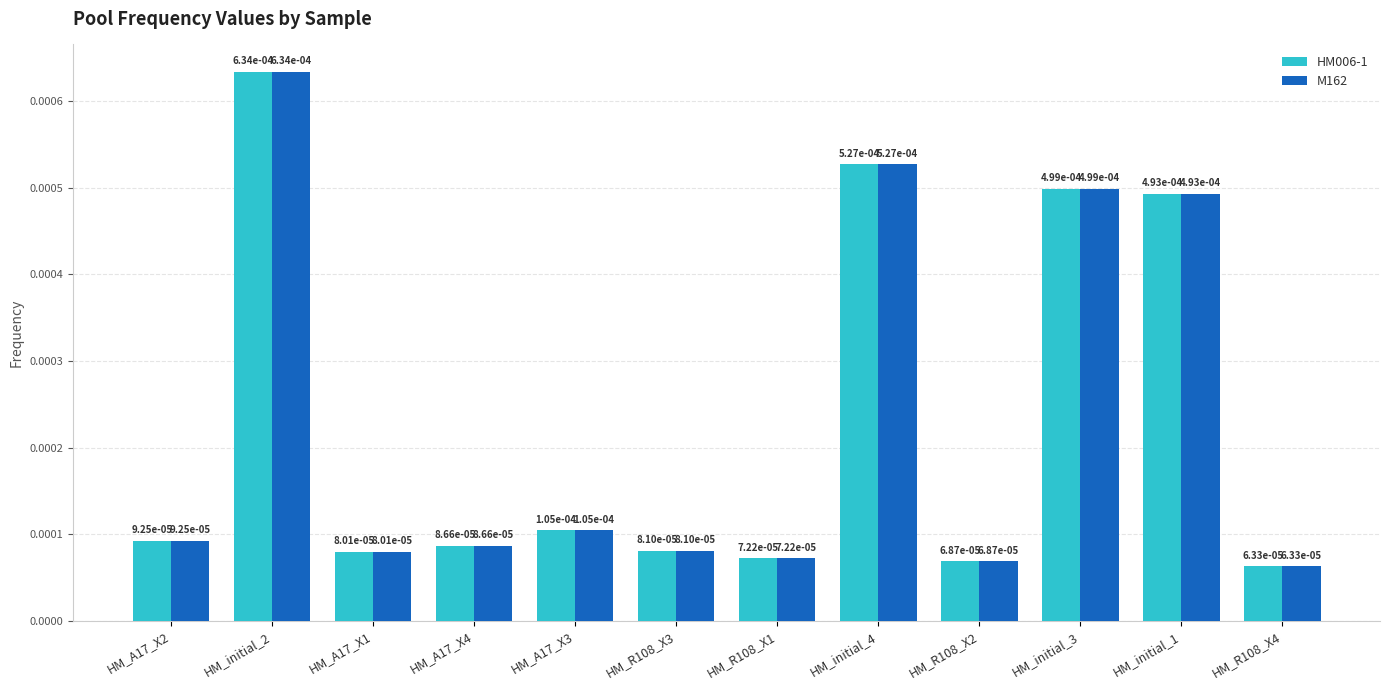

How many bars are there in total?

24